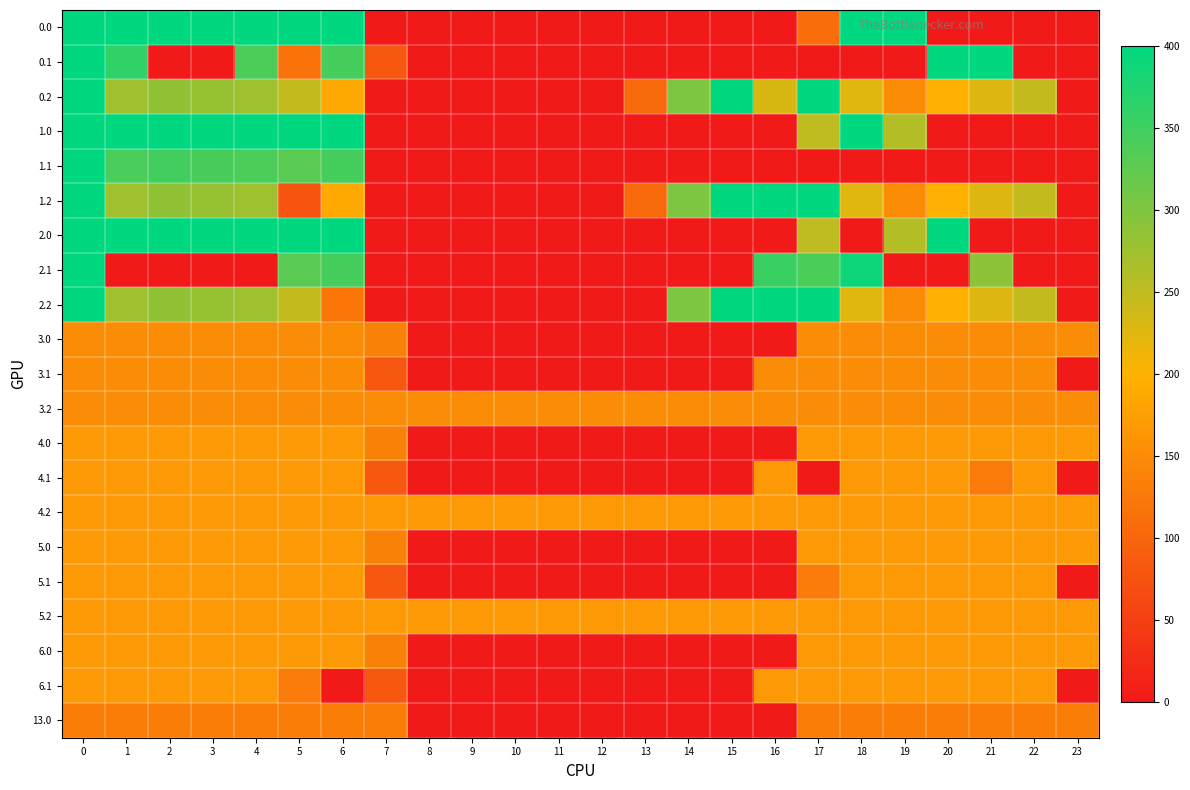

Reading left to right, transcribe all the data shown in this chart.

0.0: 0=400.0	1=400.0	2=400.0	3=400.0	4=400.0	5=400.0	6=400.0	7=0.0	8=0.0	9=0.0	10=0.0	11=0.0	12=0.0	13=0.0	14=0.0	15=0.0	16=0.0	17=109.6	18=400.0	19=400.0	20=0.0	21=0.0	22=0.0	23=0.0
0.1: 0=400.0	1=361.1	2=0.0	3=0.0	4=339.6	5=118.4	6=345.2	7=81.6	8=0.0	9=0.0	10=0.0	11=0.0	12=0.0	13=0.0	14=0.0	15=0.0	16=0.0	17=0.0	18=0.0	19=0.0	20=400.0	21=400.0	22=0.0	23=0.0
0.2: 0=400.0	1=272.7	2=285.5	3=281.0	4=274.4	5=248.1	6=187.1	7=0.0	8=0.0	9=0.0	10=0.0	11=0.0	12=0.0	13=104.4	14=301.9	15=400.0	16=230.9	17=400.0	18=223.1	19=151.1	20=199.2	21=226.4	22=247.4	23=0.0
1.0: 0=400.0	1=400.0	2=400.0	3=400.0	4=400.0	5=400.0	6=400.0	7=0.0	8=0.0	9=0.0	10=0.0	11=0.0	12=0.0	13=0.0	14=0.0	15=0.0	16=0.0	17=250.3	18=400.0	19=259.3	20=0.0	21=0.0	22=0.0	23=0.0
1.1: 0=400.0	1=341.0	2=347.9	3=342.7	4=339.6	5=329.5	6=345.2	7=0.0	8=0.0	9=0.0	10=0.0	11=0.0	12=0.0	13=0.0	14=0.0	15=0.0	16=0.0	17=0.0	18=0.0	19=0.0	20=0.0	21=0.0	22=0.0	23=0.0
1.2: 0=400.0	1=272.7	2=285.5	3=281.0	4=274.4	5=79.1	6=187.1	7=0.0	8=0.0	9=0.0	10=0.0	11=0.0	12=0.0	13=104.4	14=301.9	15=400.0	16=400.0	17=400.0	18=223.1	19=151.1	20=199.2	21=226.4	22=247.4	23=0.0
2.0: 0=400.0	1=400.0	2=400.0	3=400.0	4=400.0	5=400.0	6=400.0	7=0.0	8=0.0	9=0.0	10=0.0	11=0.0	12=0.0	13=0.0	14=0.0	15=0.0	16=0.0	17=250.3	18=0.0	19=259.3	20=400.0	21=0.0	22=0.0	23=0.0
2.1: 0=400.0	1=0.0	2=0.0	3=0.0	4=0.0	5=329.5	6=345.2	7=0.0	8=0.0	9=0.0	10=0.0	11=0.0	12=0.0	13=0.0	14=0.0	15=0.0	16=353.7	17=340.1	18=388.5	19=0.0	20=0.0	21=288.9	22=0.0	23=0.0
2.2: 0=400.0	1=272.7	2=285.5	3=281.0	4=274.4	5=248.1	6=122.4	7=0.0	8=0.0	9=0.0	10=0.0	11=0.0	12=0.0	13=0.0	14=301.9	15=400.0	16=400.0	17=400.0	18=223.1	19=151.1	20=199.2	21=226.4	22=247.4	23=0.0
3.0: 0=151.0	1=151.0	2=151.0	3=151.0	4=151.0	5=151.0	6=151.0	7=136.4	8=0.0	9=0.0	10=0.0	11=0.0	12=0.0	13=0.0	14=0.0	15=0.0	16=0.0	17=151.0	18=151.0	19=151.0	20=151.0	21=151.0	22=151.0	23=151.0
3.1: 0=151.0	1=151.0	2=151.0	3=151.0	4=151.0	5=151.0	6=151.0	7=81.6	8=0.0	9=0.0	10=0.0	11=0.0	12=0.0	13=0.0	14=0.0	15=0.0	16=151.0	17=151.0	18=151.0	19=151.0	20=151.0	21=151.0	22=151.0	23=0.7
3.2: 0=151.0	1=151.0	2=151.0	3=151.0	4=151.0	5=151.0	6=151.0	7=151.0	8=151.0	9=151.0	10=151.0	11=151.0	12=151.0	13=151.0	14=151.0	15=151.0	16=151.0	17=151.0	18=151.0	19=151.0	20=151.0	21=151.0	22=151.0	23=151.0
4.0: 0=167.0	1=167.0	2=167.0	3=167.0	4=167.0	5=167.0	6=167.0	7=136.4	8=0.0	9=0.0	10=0.0	11=0.0	12=0.0	13=0.0	14=0.0	15=0.0	16=0.0	17=167.0	18=167.0	19=167.0	20=167.0	21=167.0	22=167.0	23=167.0
4.1: 0=167.0	1=167.0	2=167.0	3=167.0	4=167.0	5=167.0	6=167.0	7=81.6	8=0.0	9=0.0	10=0.0	11=0.0	12=0.0	13=0.0	14=0.0	15=0.0	16=167.0	17=0.0	18=167.0	19=167.0	20=167.0	21=127.4	22=167.0	23=0.0
4.2: 0=167.0	1=167.0	2=167.0	3=167.0	4=167.0	5=167.0	6=167.0	7=167.0	8=167.0	9=167.0	10=167.0	11=167.0	12=167.0	13=167.0	14=167.0	15=167.0	16=167.0	17=167.0	18=167.0	19=167.0	20=167.0	21=167.0	22=167.0	23=167.0
5.0: 0=167.0	1=167.0	2=167.0	3=167.0	4=167.0	5=167.0	6=167.0	7=136.4	8=0.0	9=0.0	10=0.0	11=0.0	12=0.0	13=0.0	14=0.0	15=0.0	16=0.0	17=167.0	18=167.0	19=167.0	20=167.0	21=167.0	22=167.0	23=167.0
5.1: 0=167.0	1=167.0	2=167.0	3=167.0	4=167.0	5=167.0	6=167.0	7=81.6	8=0.0	9=0.0	10=0.0	11=0.0	12=0.0	13=0.0	14=0.0	15=0.0	16=0.0	17=127.4	18=167.0	19=167.0	20=167.0	21=167.0	22=167.0	23=0.0
5.2: 0=167.0	1=167.0	2=167.0	3=167.0	4=167.0	5=167.0	6=167.0	7=167.0	8=167.0	9=167.0	10=167.0	11=167.0	12=167.0	13=167.0	14=167.0	15=167.0	16=167.0	17=167.0	18=167.0	19=167.0	20=167.0	21=167.0	22=167.0	23=167.0
6.0: 0=167.0	1=167.0	2=167.0	3=167.0	4=167.0	5=167.0	6=167.0	7=136.4	8=0.0	9=0.0	10=0.0	11=0.0	12=0.0	13=0.0	14=0.0	15=0.0	16=0.0	17=167.0	18=167.0	19=167.0	20=167.0	21=167.0	22=167.0	23=167.0
6.1: 0=167.0	1=167.0	2=167.0	3=167.0	4=167.0	5=127.4	6=0.0	7=81.6	8=0.0	9=0.0	10=0.0	11=0.0	12=0.0	13=0.0	14=0.0	15=0.0	16=167.0	17=167.0	18=167.0	19=167.0	20=167.0	21=167.0	22=167.0	23=0.0
13.0: 0=131.0	1=131.0	2=131.0	3=131.0	4=131.0	5=131.0	6=131.0	7=131.0	8=0.0	9=0.0	10=0.0	11=0.0	12=0.0	13=0.0	14=0.0	15=0.0	16=0.0	17=131.0	18=131.0	19=131.0	20=131.0	21=131.0	22=131.0	23=131.0